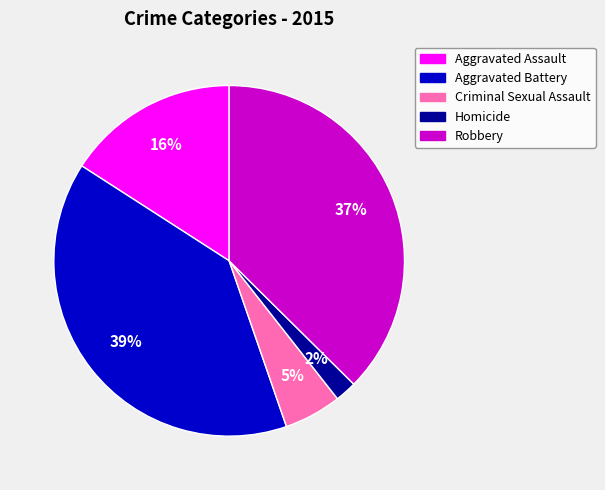

Which slice is the smallest?

Homicide